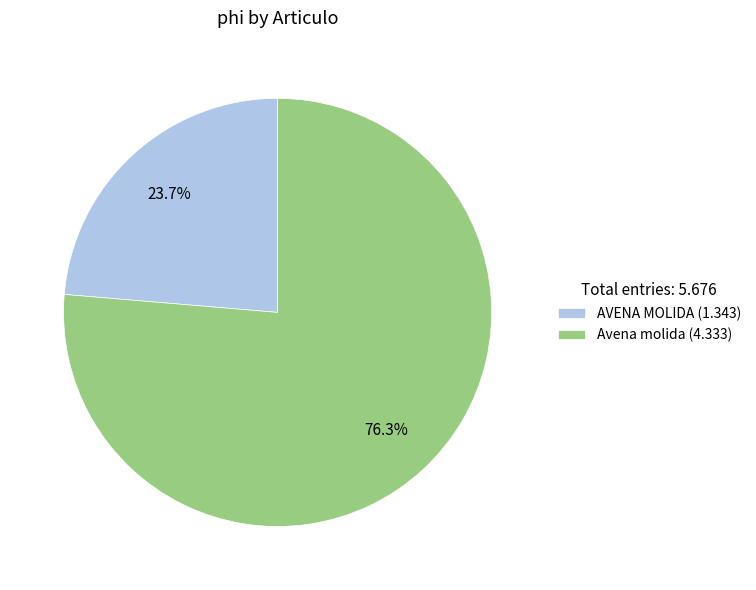

Is AVENA MOLIDA the majority of the pie?

No